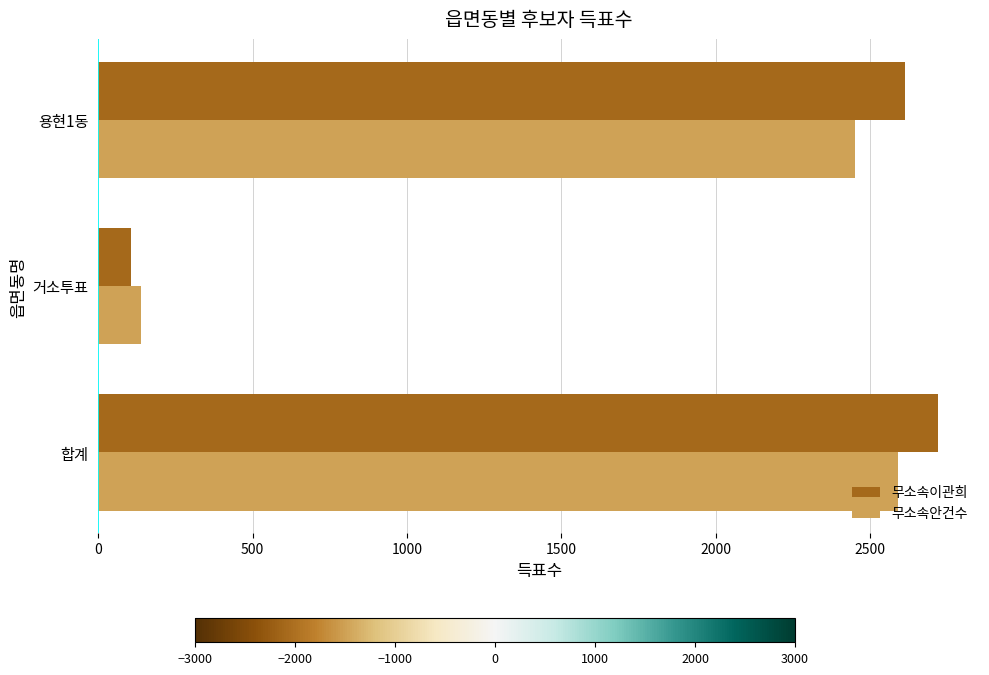

True or false: 무소속안건수 has a value of 140 at 거소투표.

True